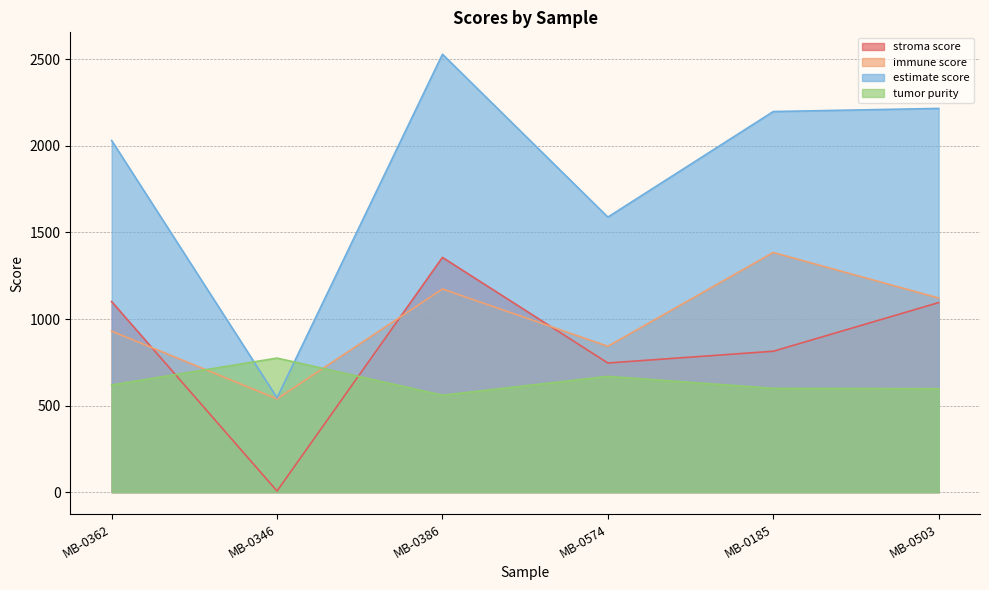

What is the total value across all series at MB-0362?

4681.2